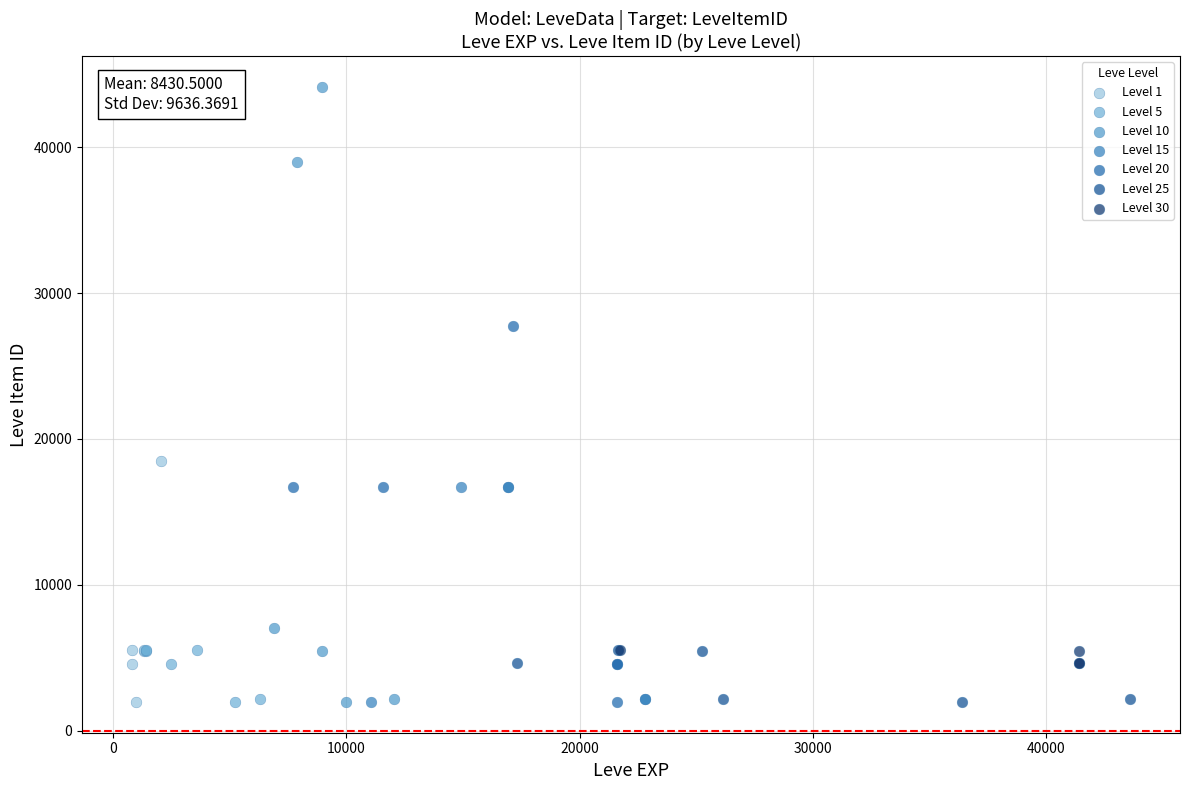

Which series contains the highest Y value?

Level 10